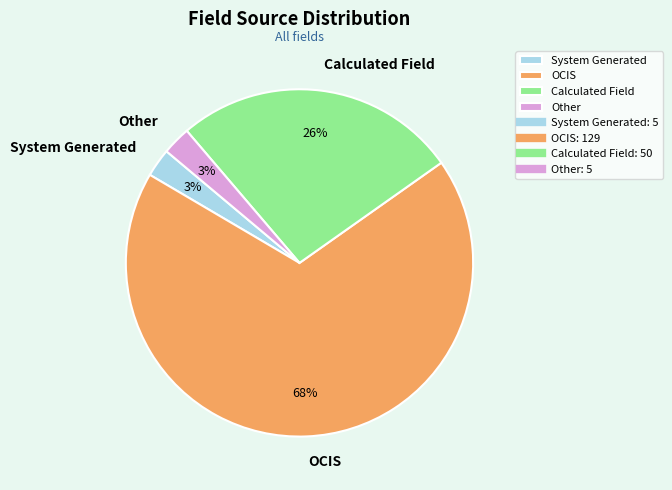

To the nearest percent, what is the average slice percentage?

25%